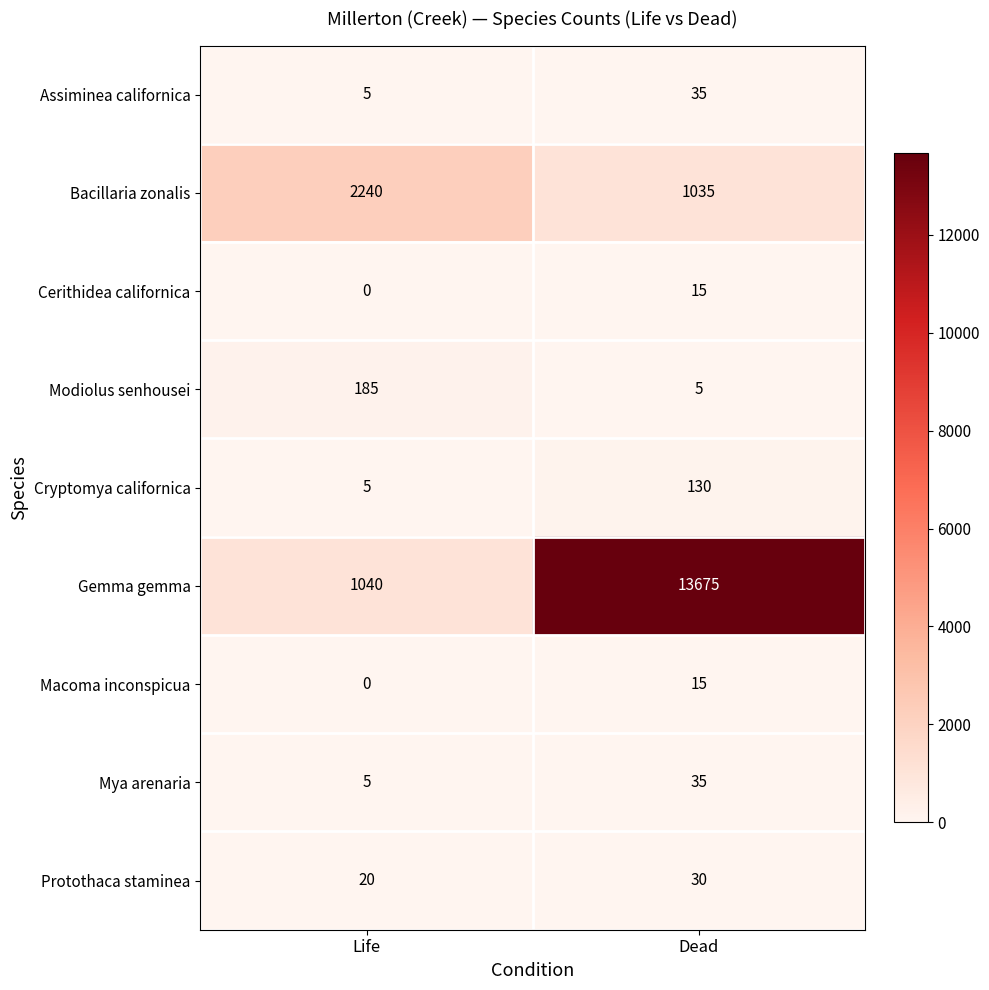

Count the number of data series in this chart.

9